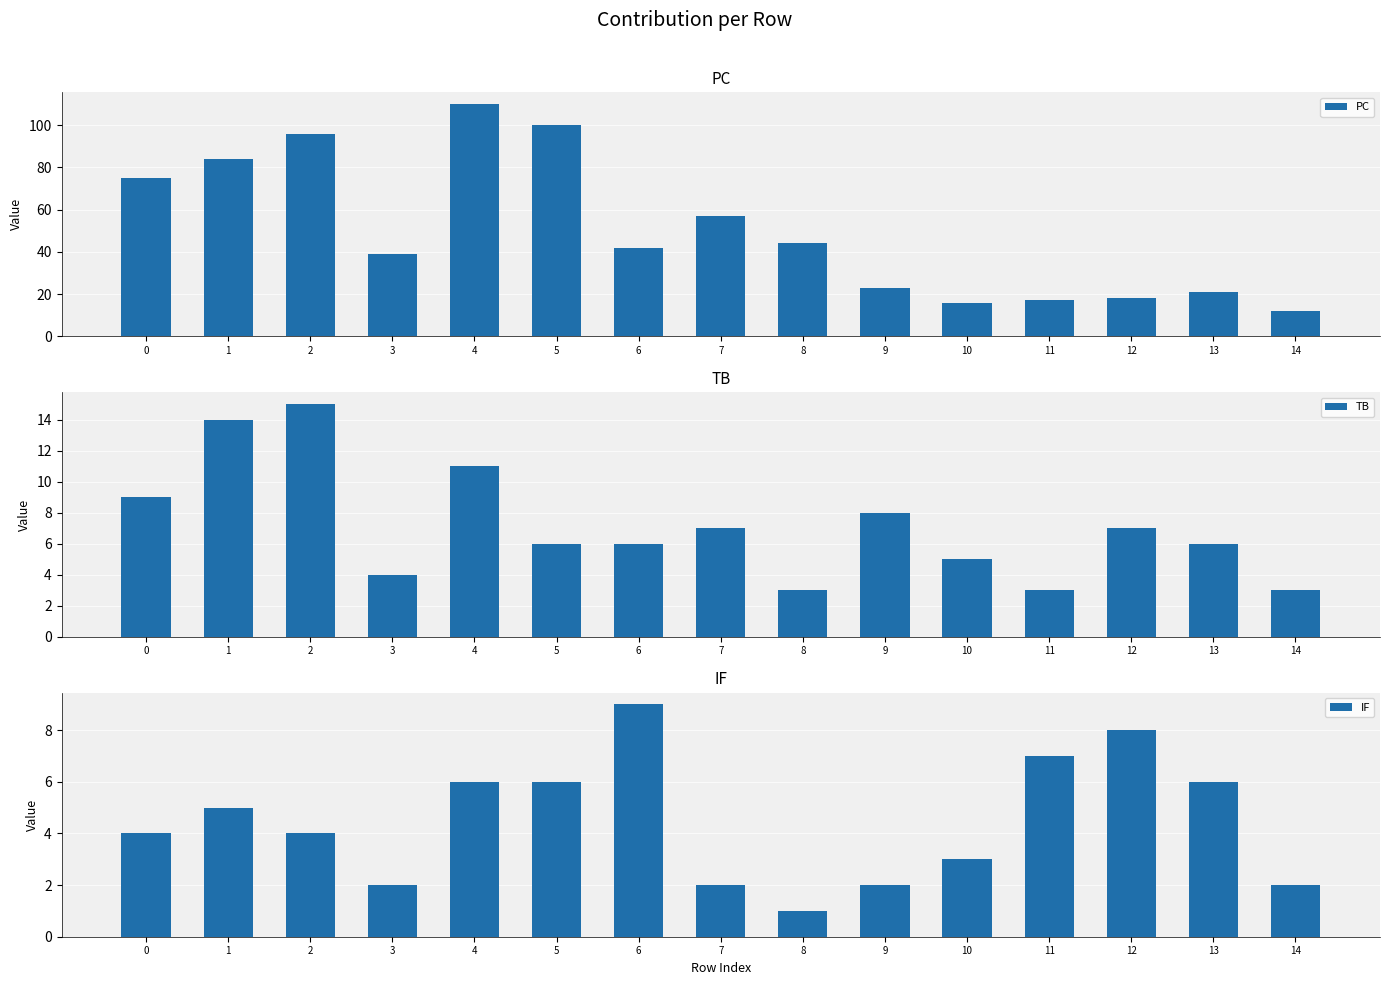

What is the difference between the maximum and minimum values in the TB series?

12